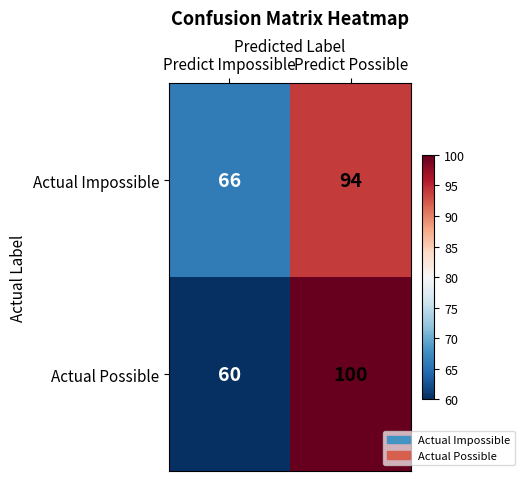

At which category is the sum across all series the highest?

Predict Possible